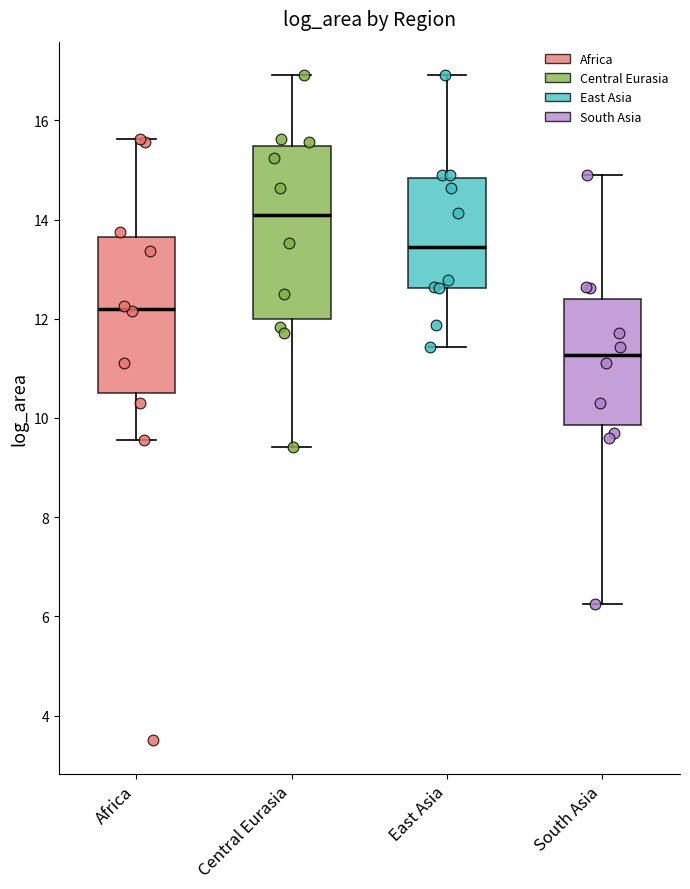

Reading left to right, read every box against the y-axis: the position of its median line, the range the box covers, and the ends of its whiskers. The values are not printed on the chart, so give them approximately, as read against the axis.

Africa: median 12.2, box 10.6 to 13.6, whiskers 9.6 to 15.6
Central Eurasia: median 14.0, box 12.0 to 15.4, whiskers 9.4 to 17.0
East Asia: median 13.4, box 12.6 to 14.8, whiskers 11.4 to 17.0
South Asia: median 11.2, box 9.8 to 12.4, whiskers 6.2 to 14.8